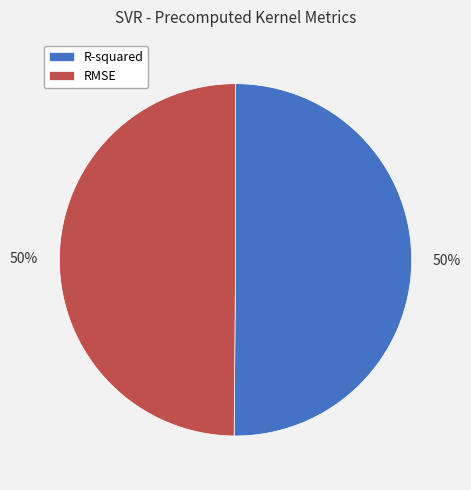

Combined, do RMSE and R-squared account for over 50%?

Yes